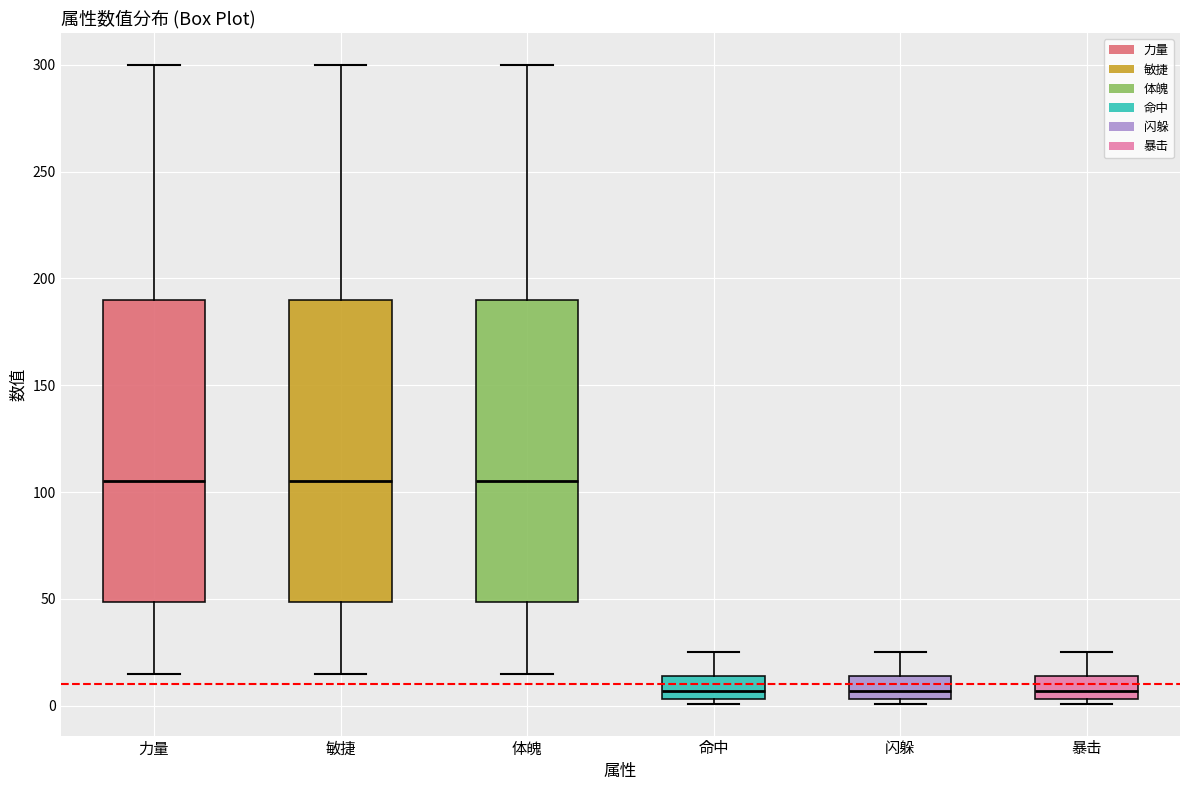

Where does the median line of the box for 敏捷 sit on the y-axis? The values are not printed on the chart, so give them approximately, as read against the axis.

105